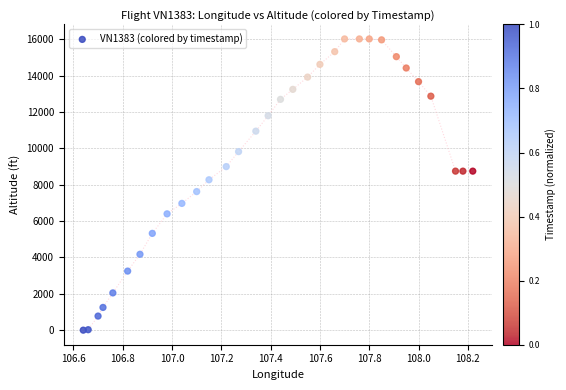

What is the range of Y values (max minus min)?

16025